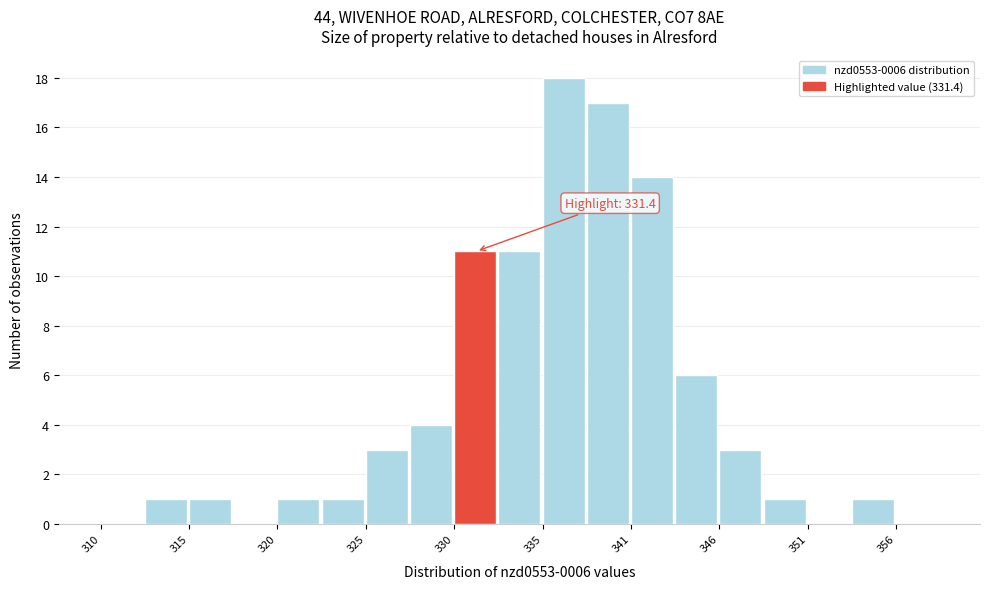

Read against the x-axis, roughly where is the centre of the tallest bar?

337